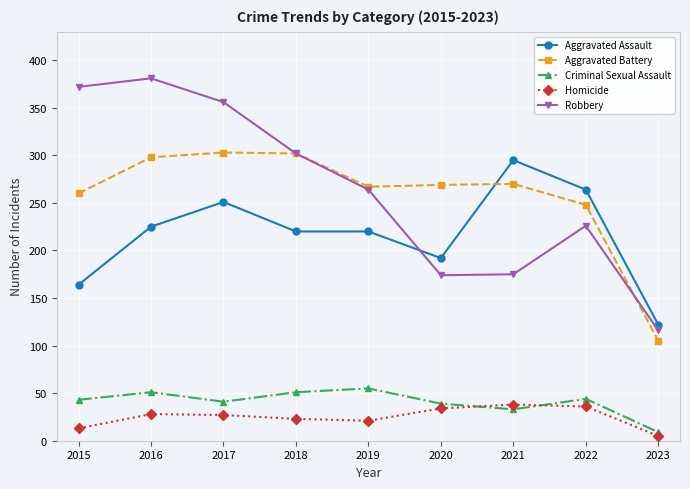

True or false: Criminal Sexual Assault and Robbery cross at least once.

False